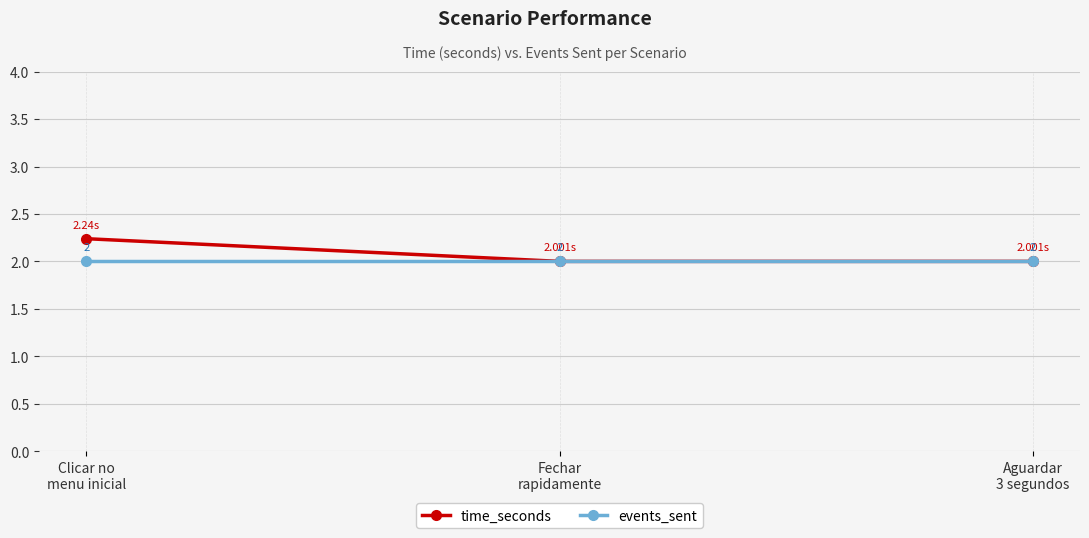

Count the number of data series in this chart.

2